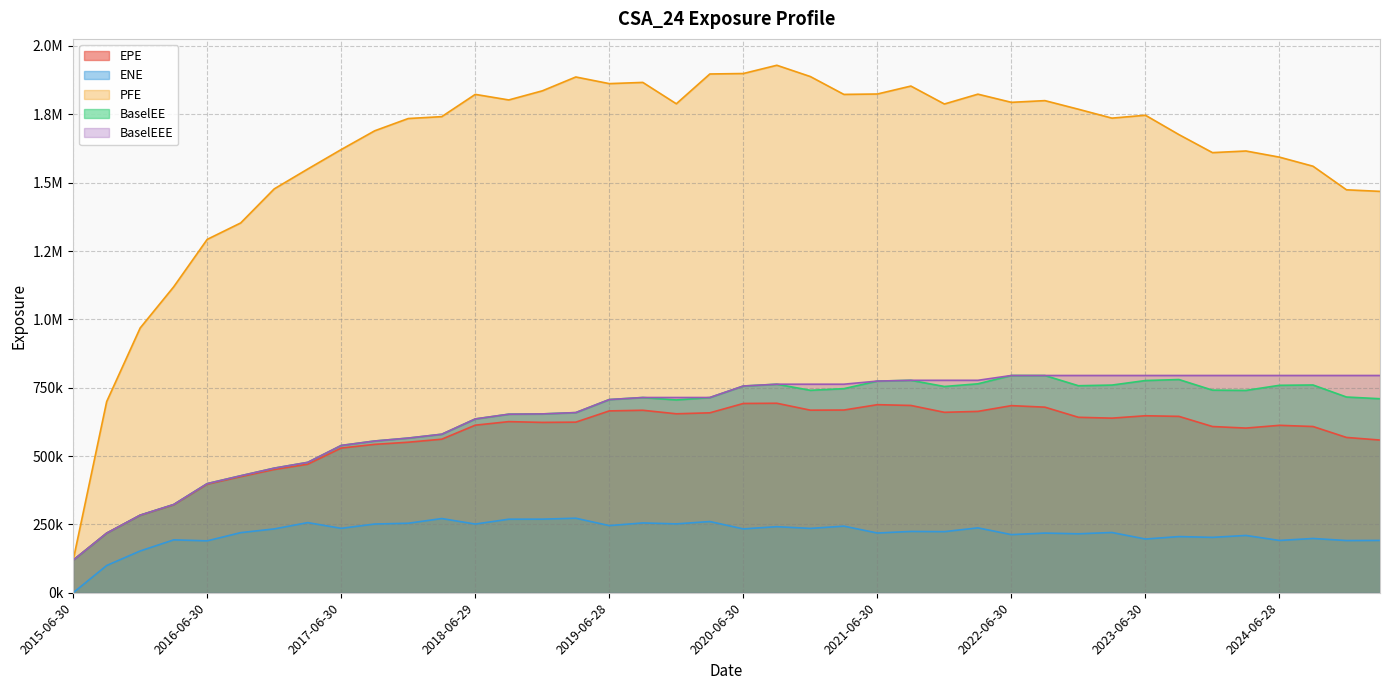

What are all the series names shown in the legend?

EPE, ENE, PFE, BaselEE, BaselEEE